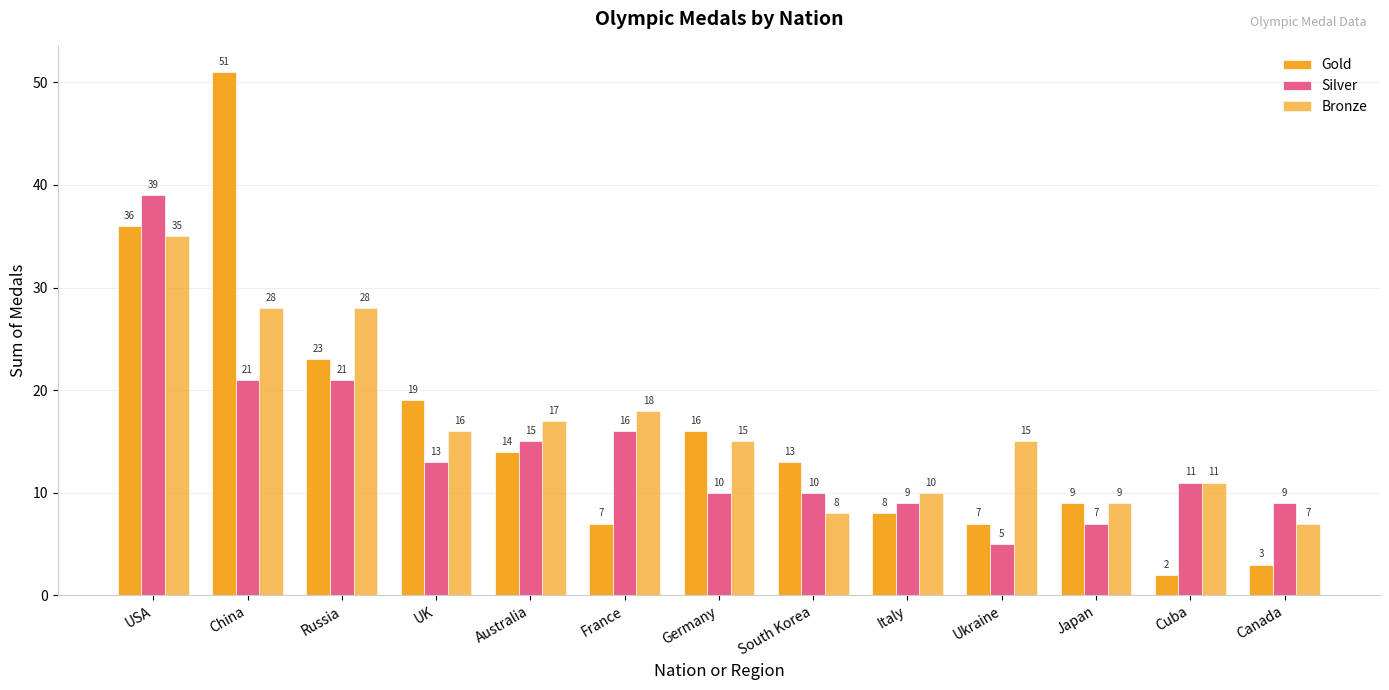

How many groups of bars are there?

13